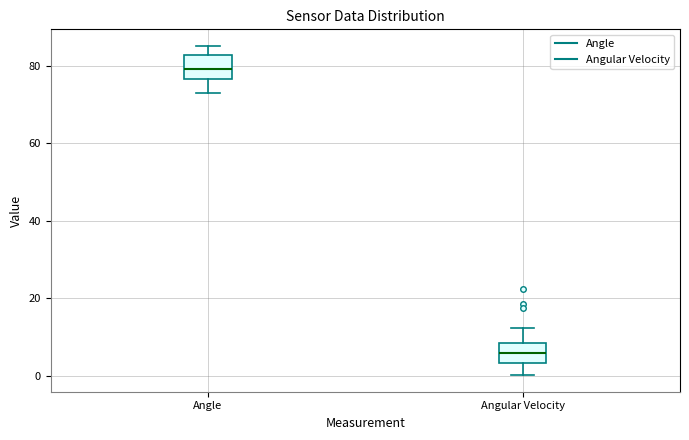

Where is the lower edge of the box for Angular Velocity on the y-axis? The values are not printed on the chart, so give them approximately, as read against the axis.

4